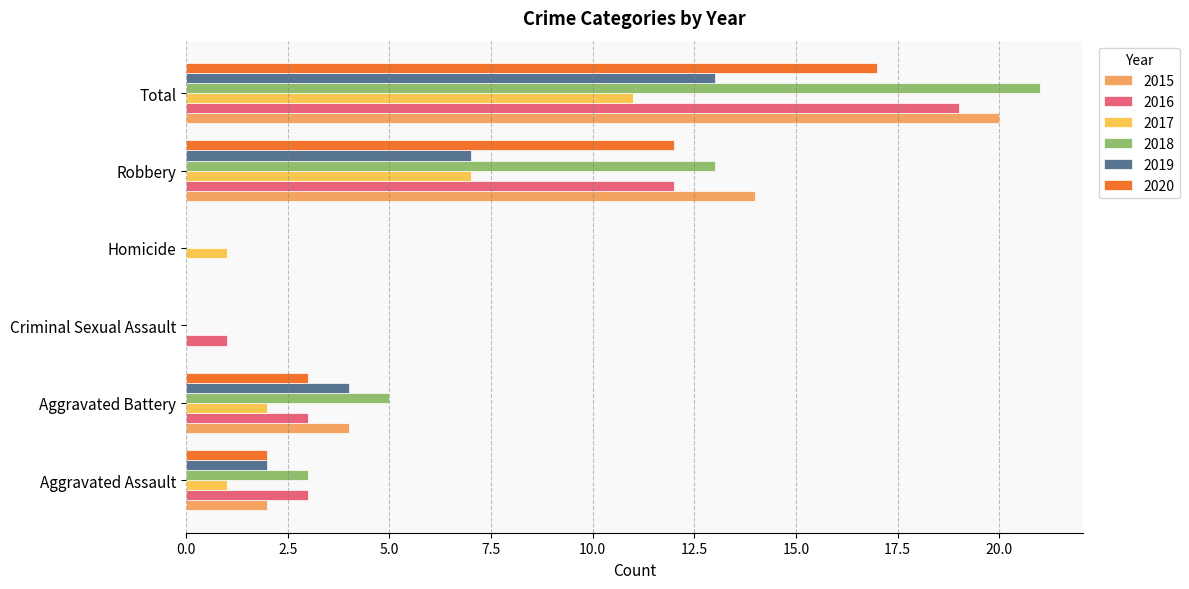

Which series has the largest range (max minus min)?

2018